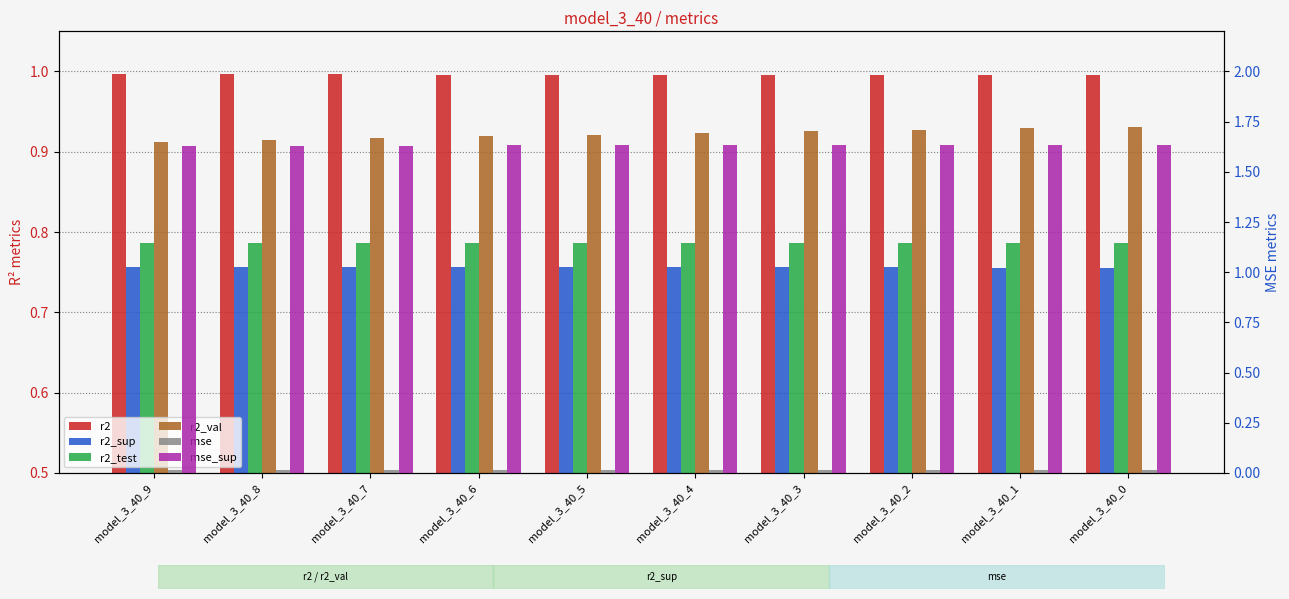

At which category is the sum across all series the highest?

model_3_40_0